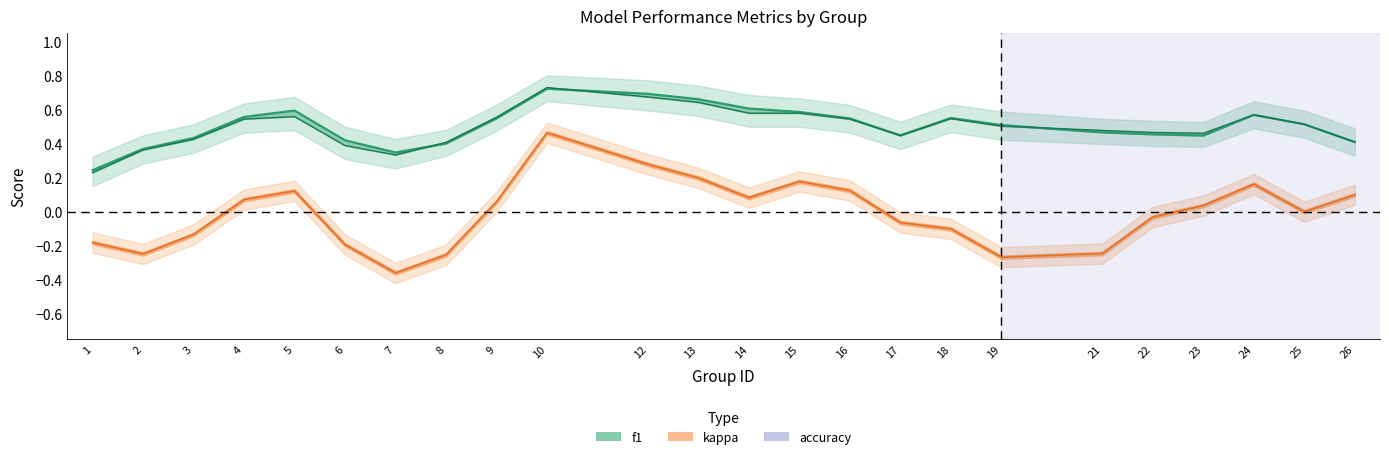

Which series has the widest spread of values?

kappa